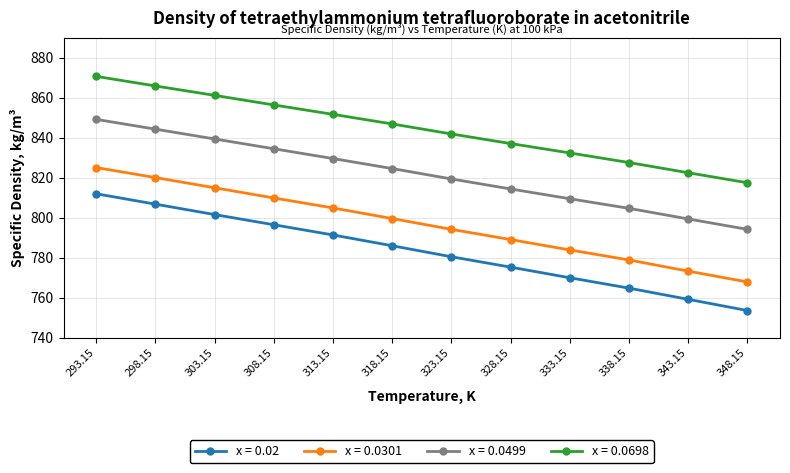

Count the number of data series in this chart.

4